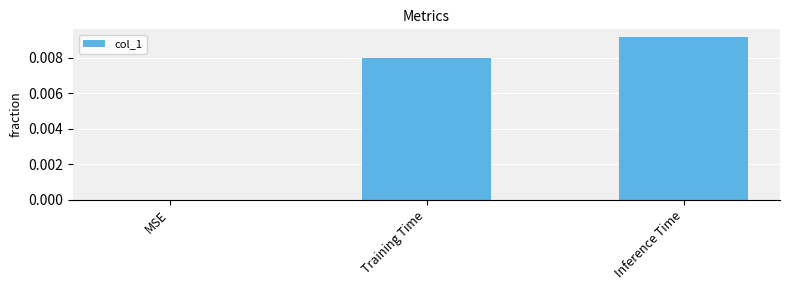

Is it true that the value at Inference Time is 0.0?

True